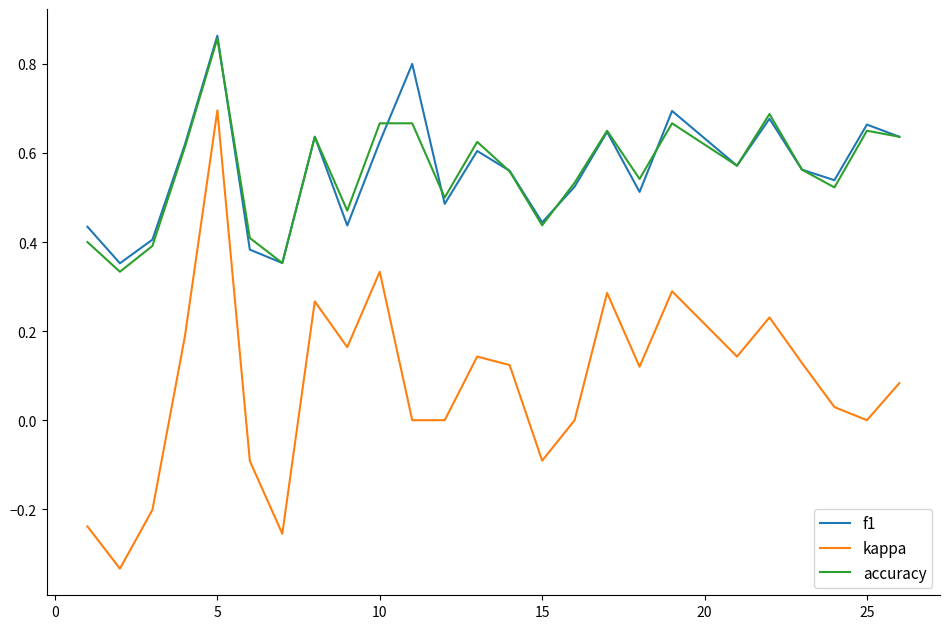

True or false: f1 and kappa intersect in this chart.

False